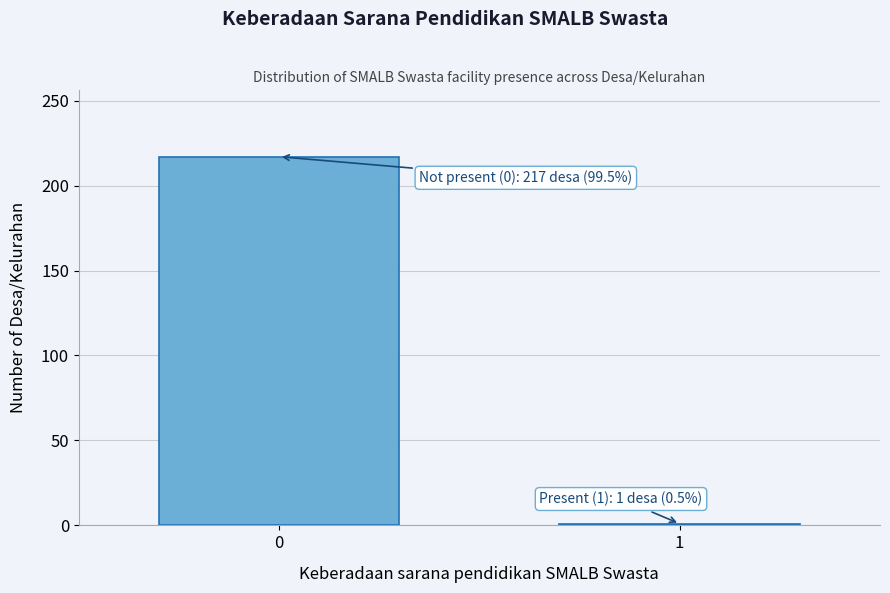

Reading left to right, extract all data points from this chart.

217	1